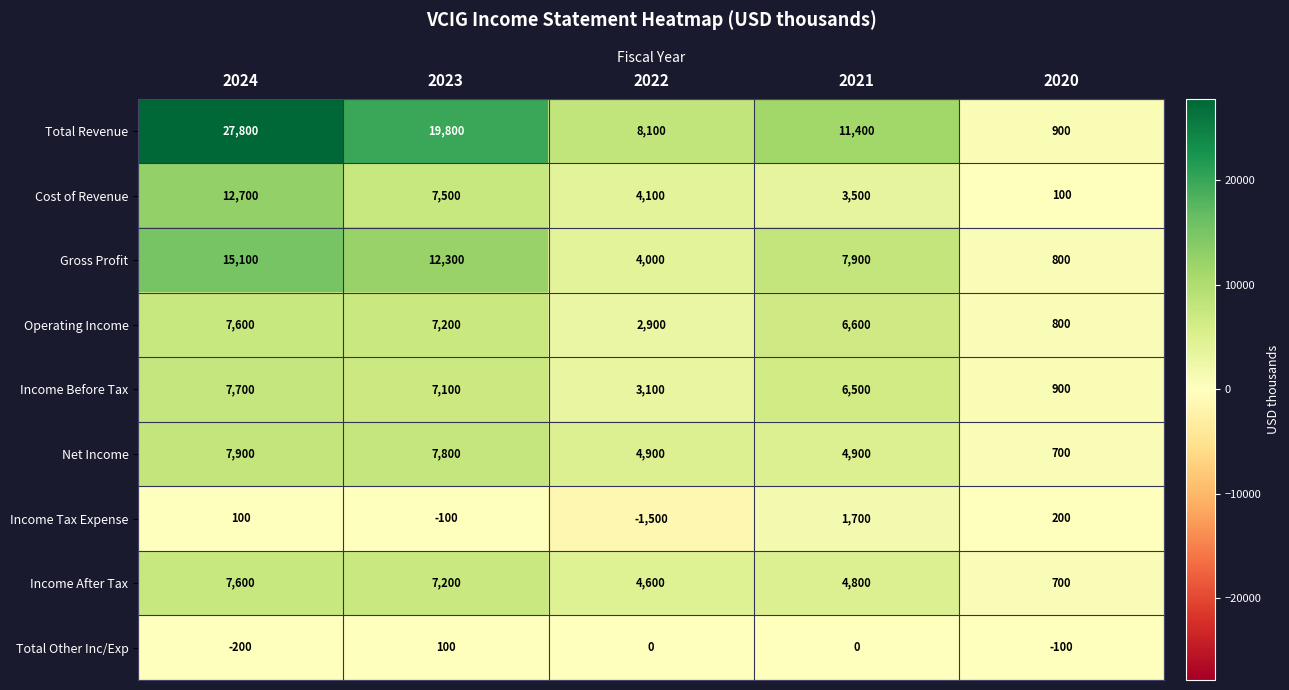

At 2022, list the series in order from largest to smallest.

Total Revenue, Net Income, Income After Tax, Cost of Revenue, Gross Profit, Income Before Tax, Operating Income, Total Other Inc/Exp, Income Tax Expense